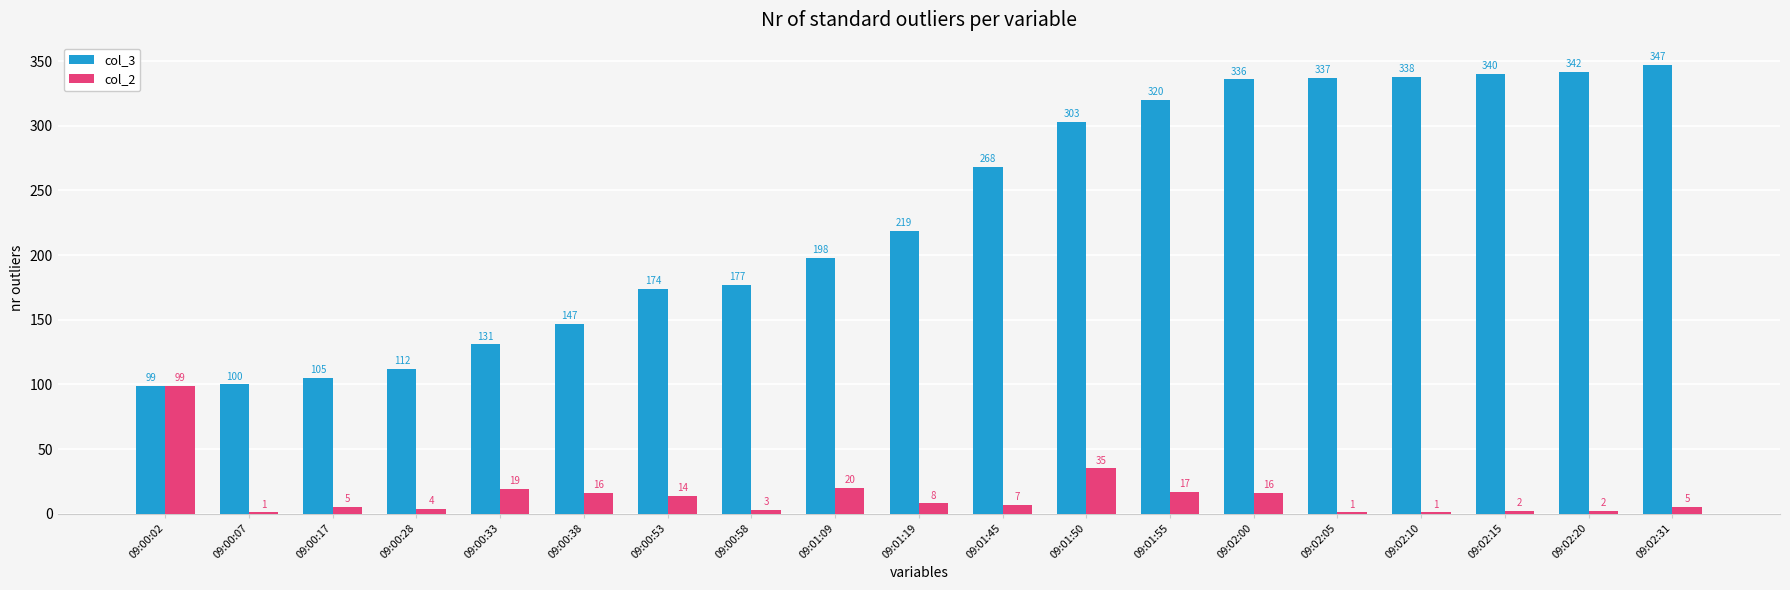

Is the value of col_3 at 09:02:15 greater than the value of col_2 at 09:00:38?

Yes